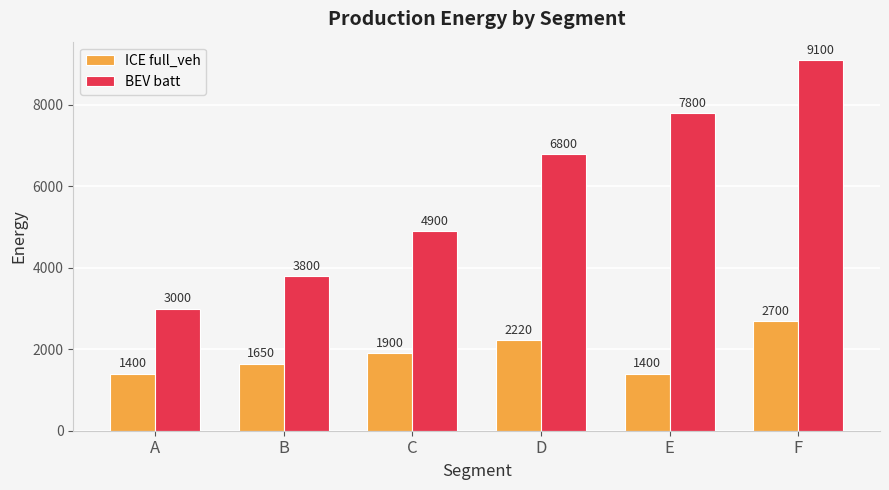

At which label is BEV batt closest to 6050?

D